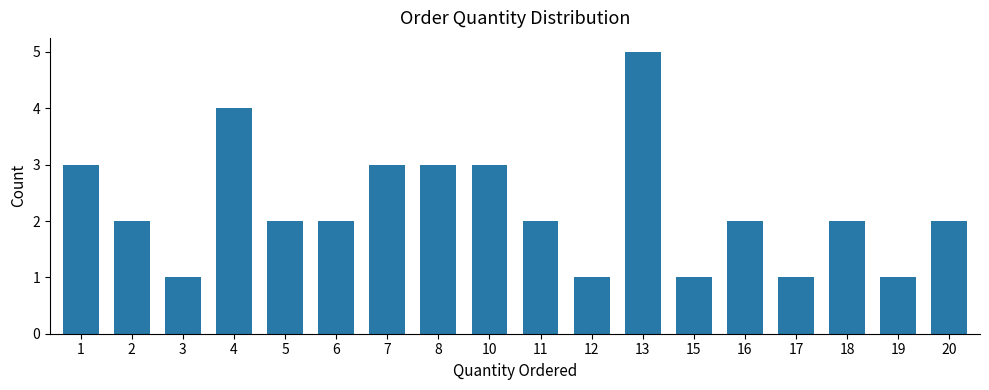

Reading left to right, transcribe all the data shown in this chart.

3	2	1	4	2	2	3	3	3	2	1	5	1	2	1	2	1	2